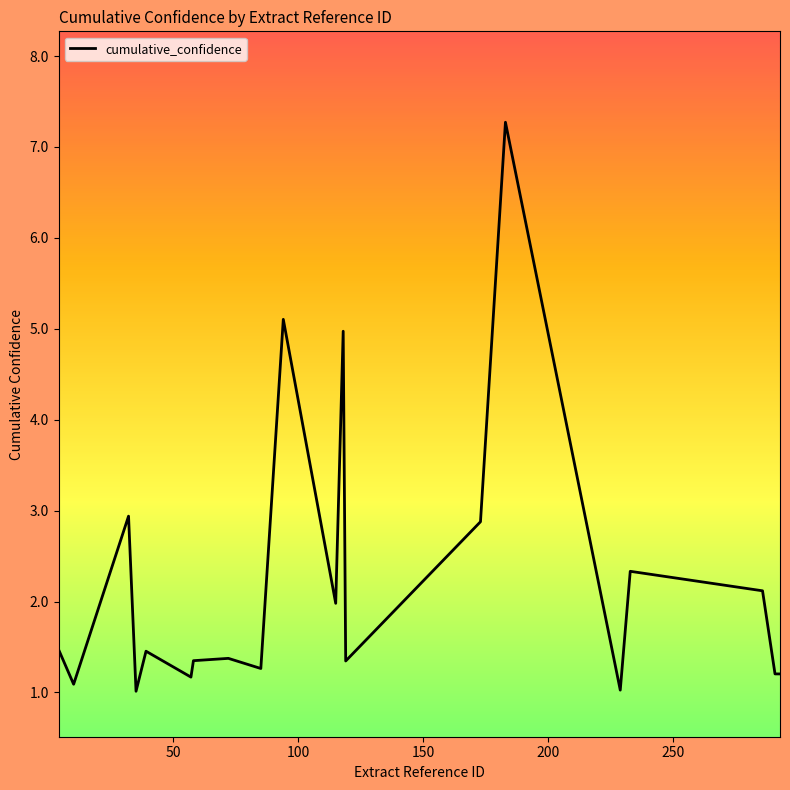

True or false: the data has more than 0 interior local peaks.

True